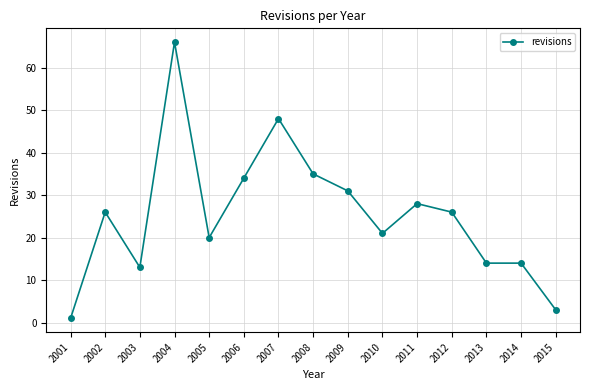

Is it true that the value at 2009 is 31?

True